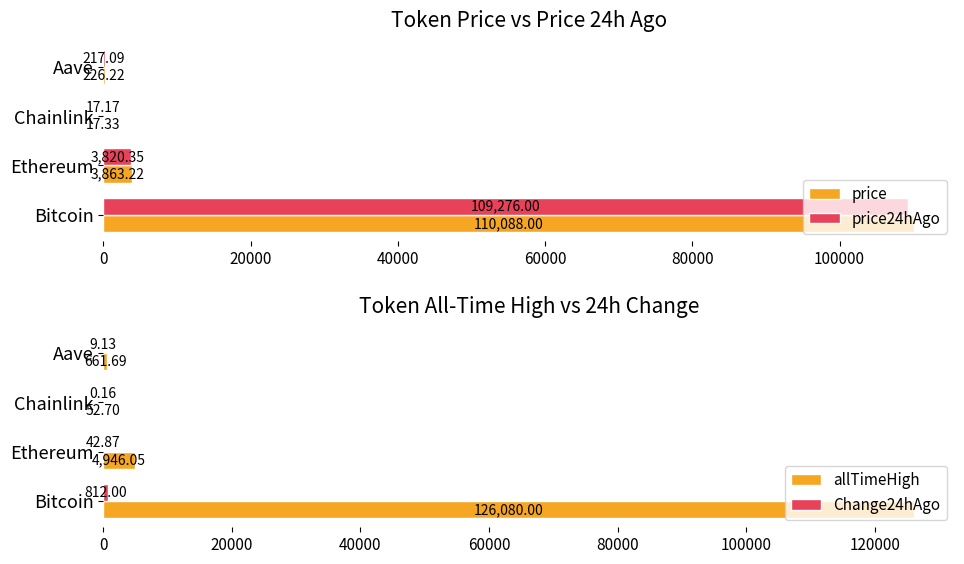

Does the chart contain any negative values?

No